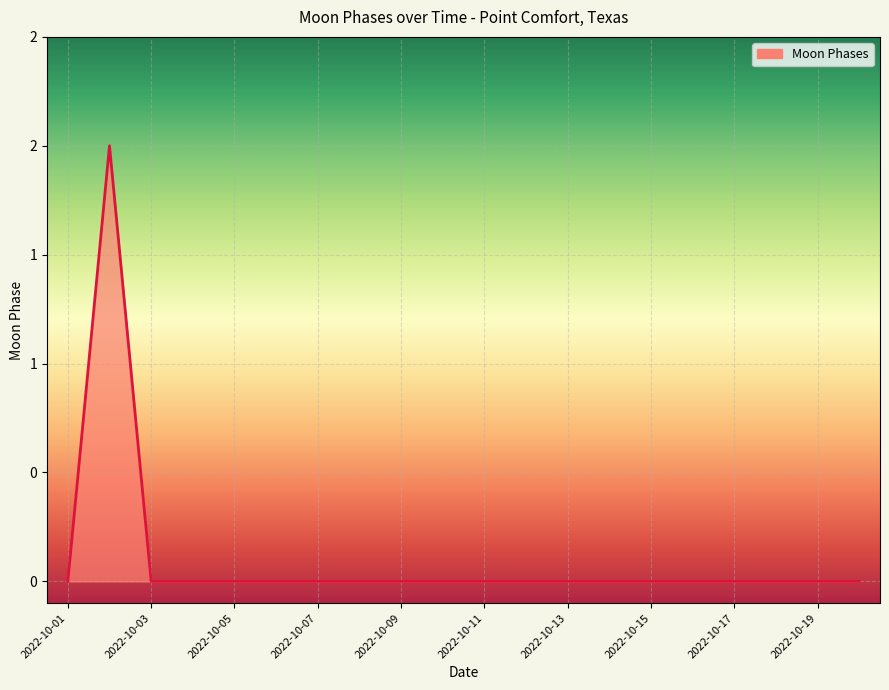

Does the chart have visible grid lines?

Yes